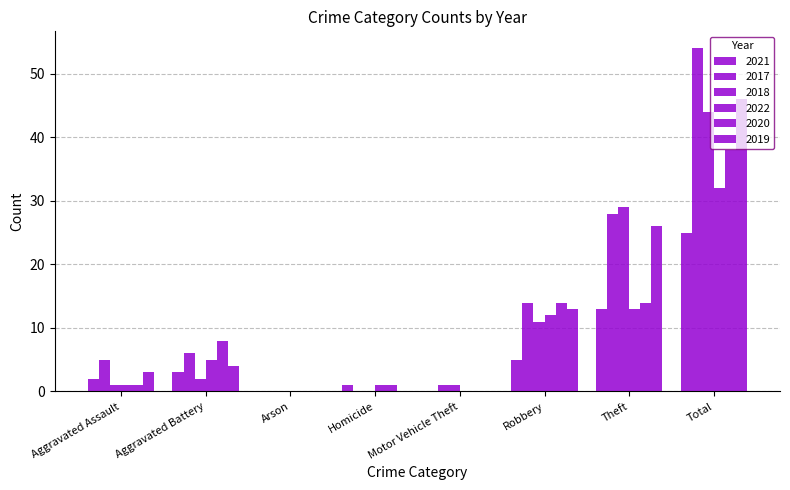

What is the average value of the 2017 series?

14